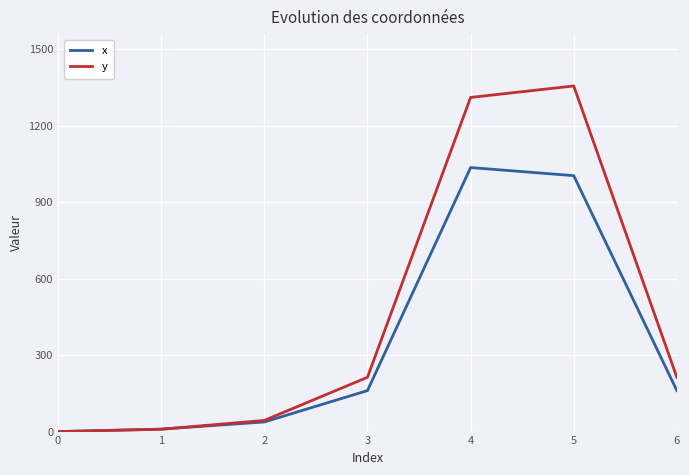

What is the sum of all x values?

2407.9